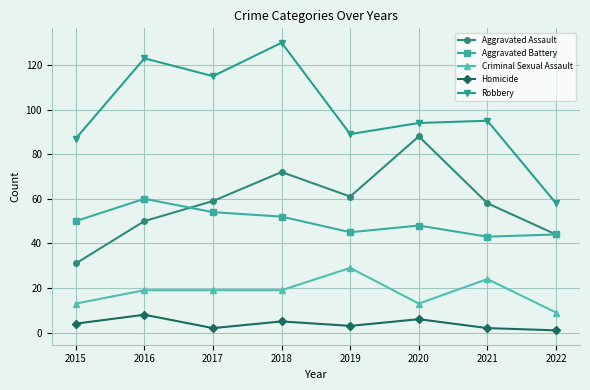

How many data points in Homicide are less than 4?

4